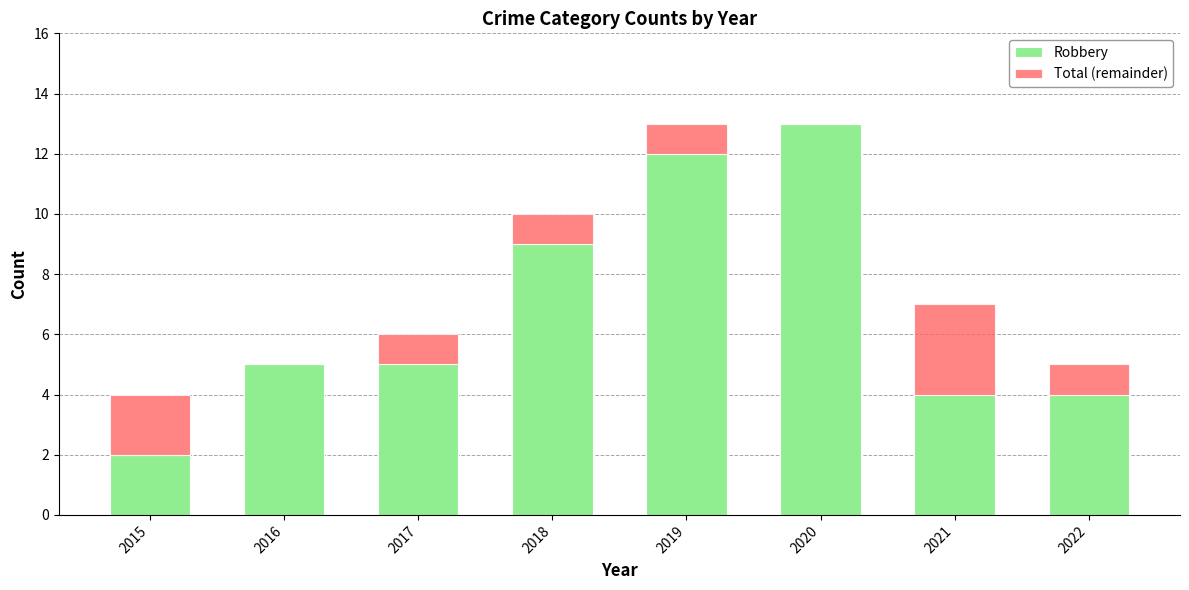

What value does the Robbery series have at 2018, to the nearest 10?

10